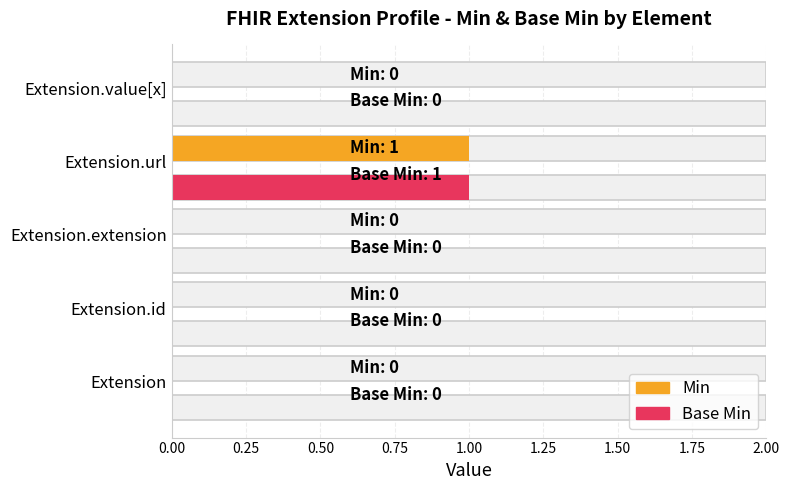

Which series has the largest total across all categories?

Min